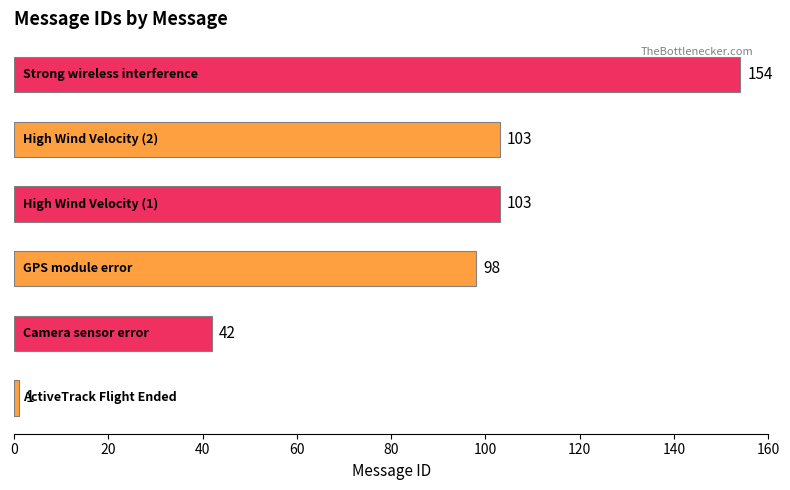

Reading bottom to top, extract all data points from this chart.

1	42	98	103	103	154